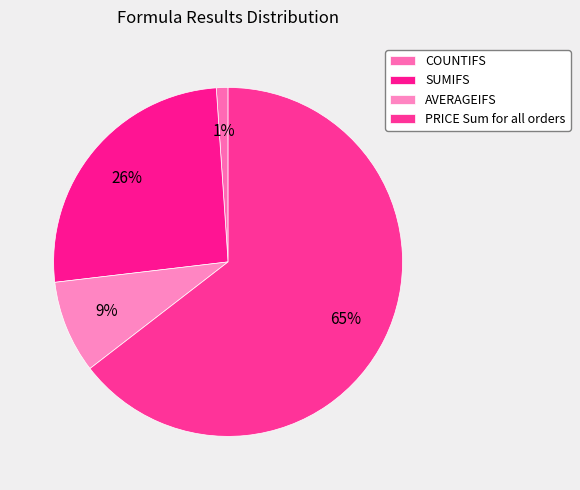

Does PRICE Sum for all orders account for over 50% of the chart?

Yes